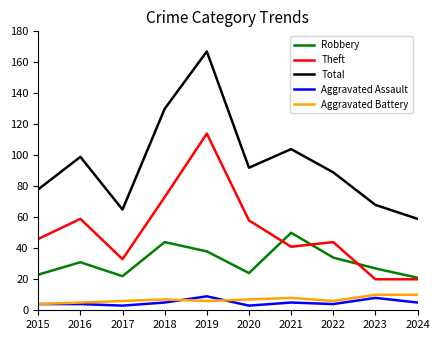

Which series has the largest range (max minus min)?

Total